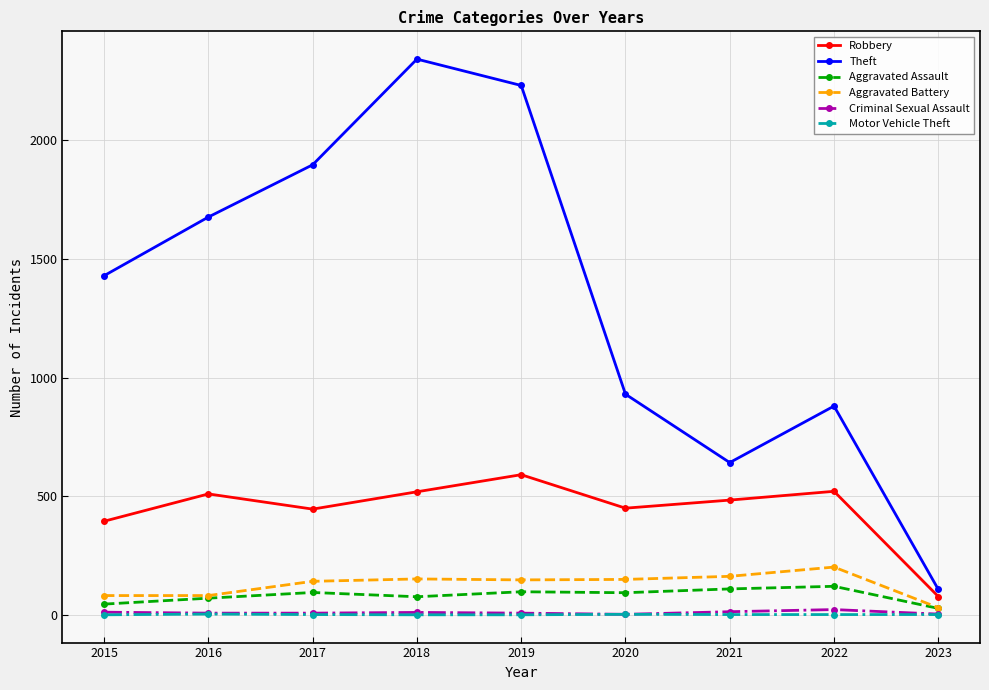

Which series has the largest total across all categories?

Theft